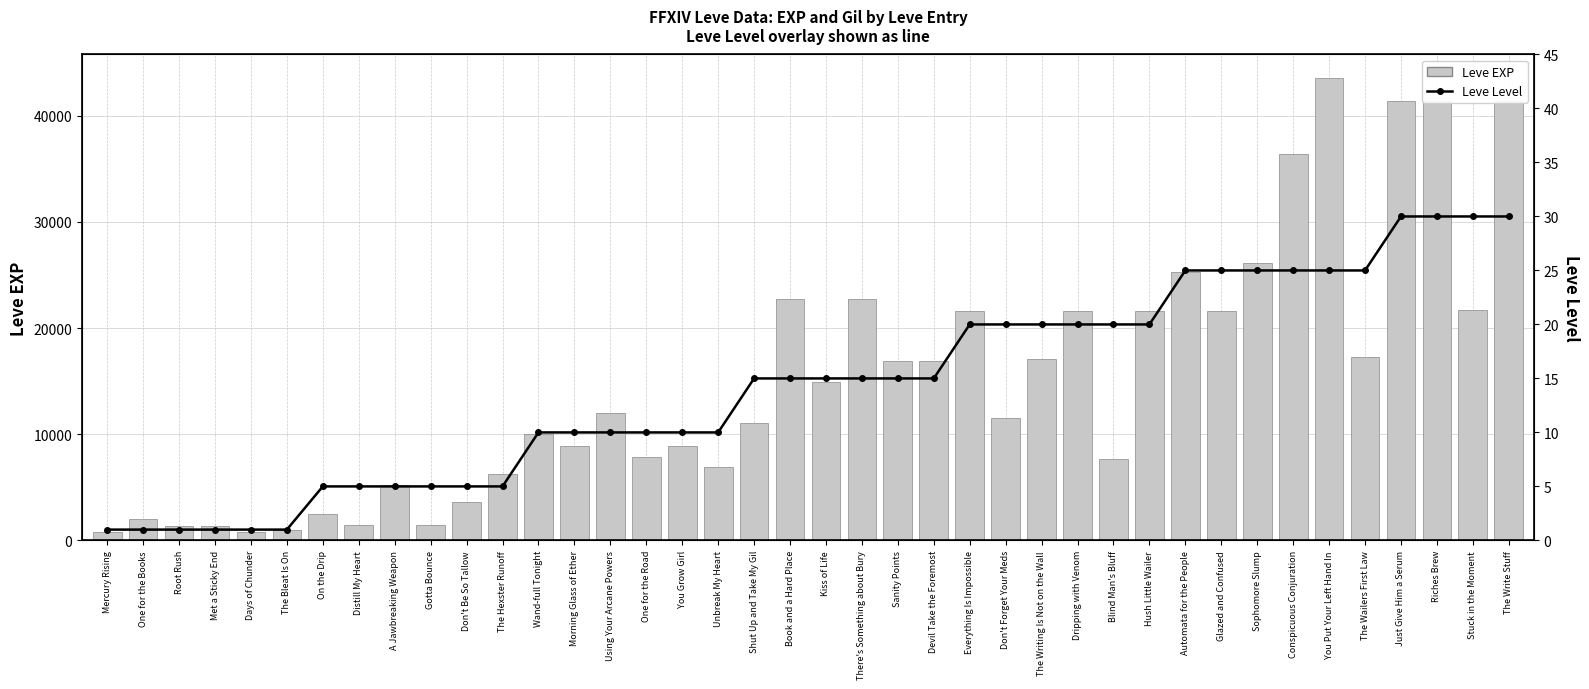

Count the number of data series in this chart.

2